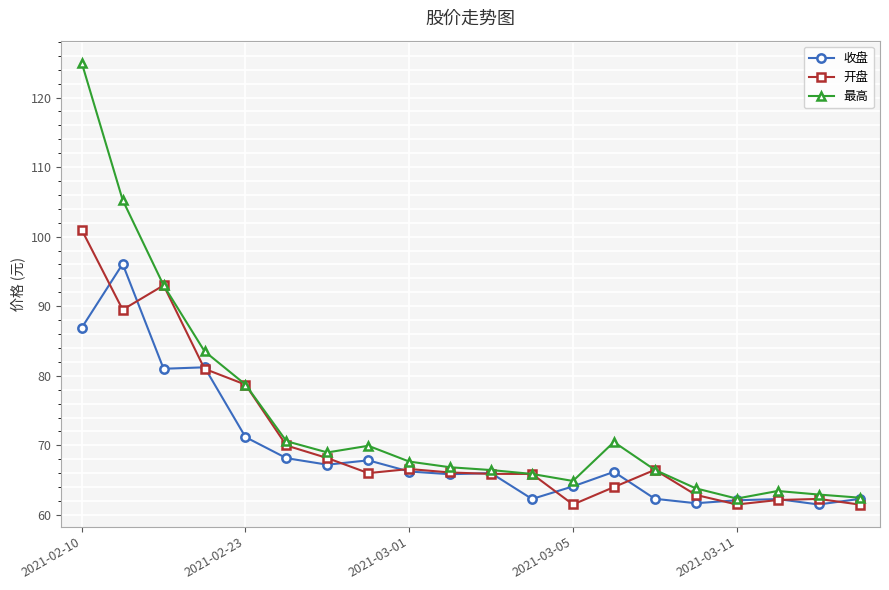

Which series has the largest range (max minus min)?

最高